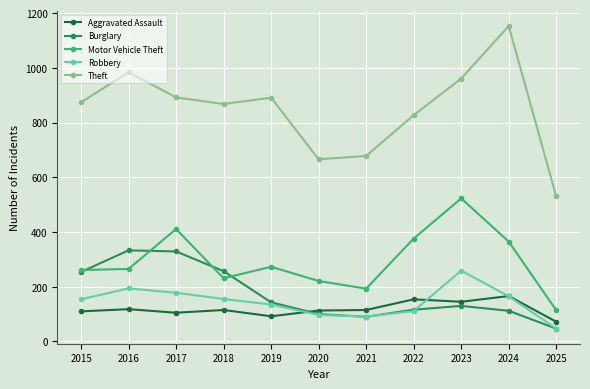

What is the difference between the maximum and minimum values in the Robbery series?

212